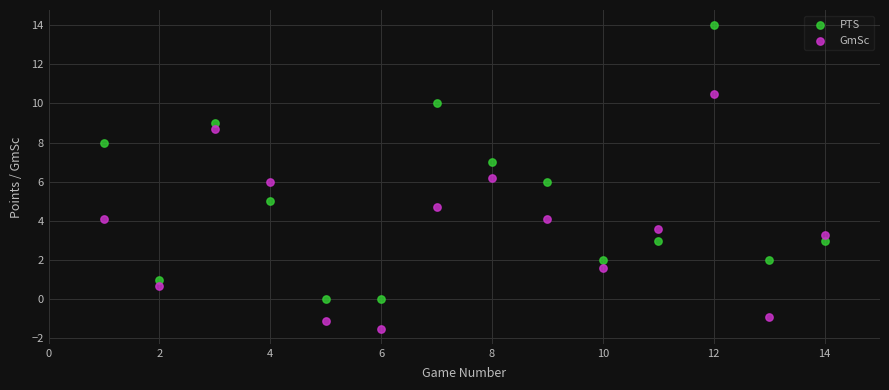

Across all data points, what is the range of Y values (max minus min)?

15.5